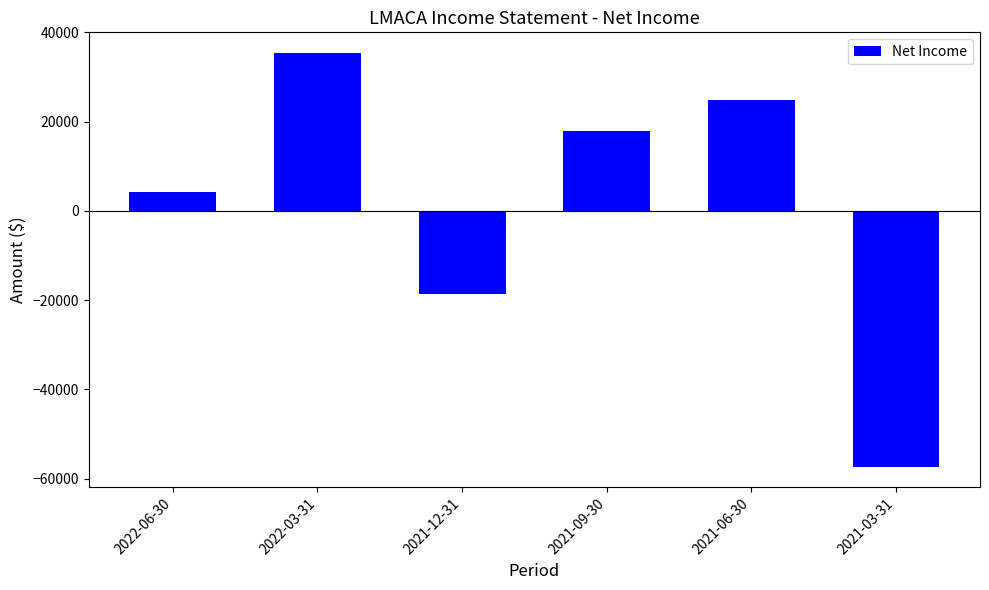

What is the value of the 2nd bar from the left?

35400